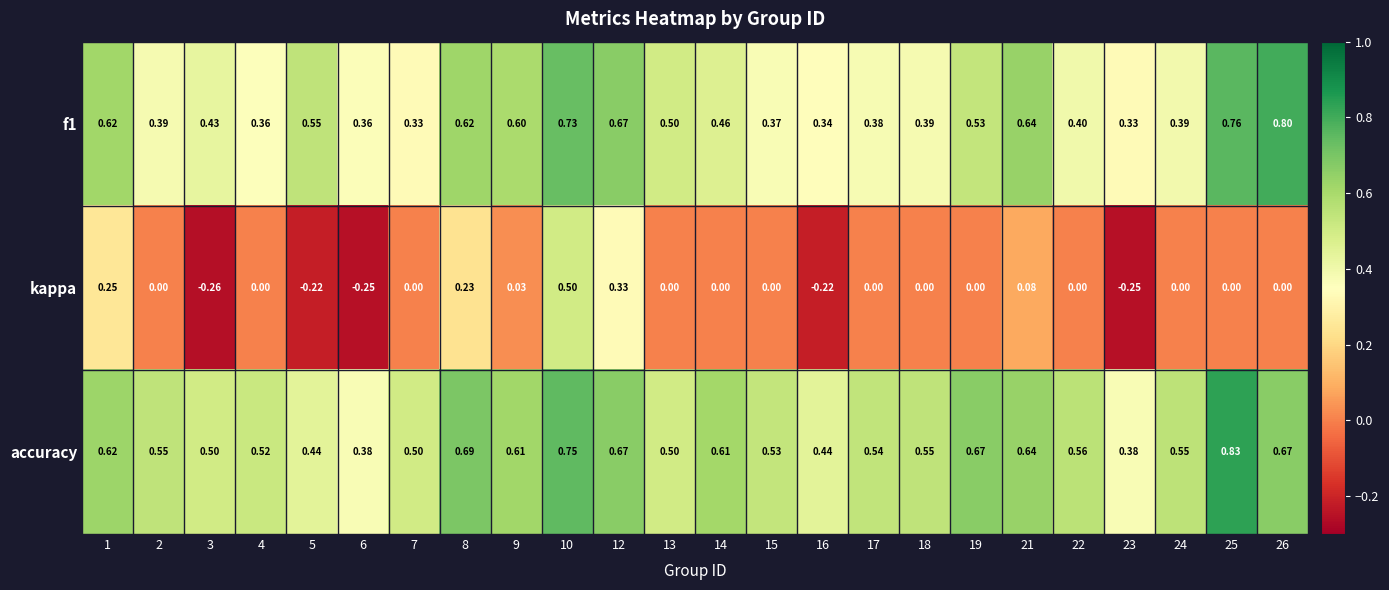

Which series has the largest range (max minus min)?

kappa